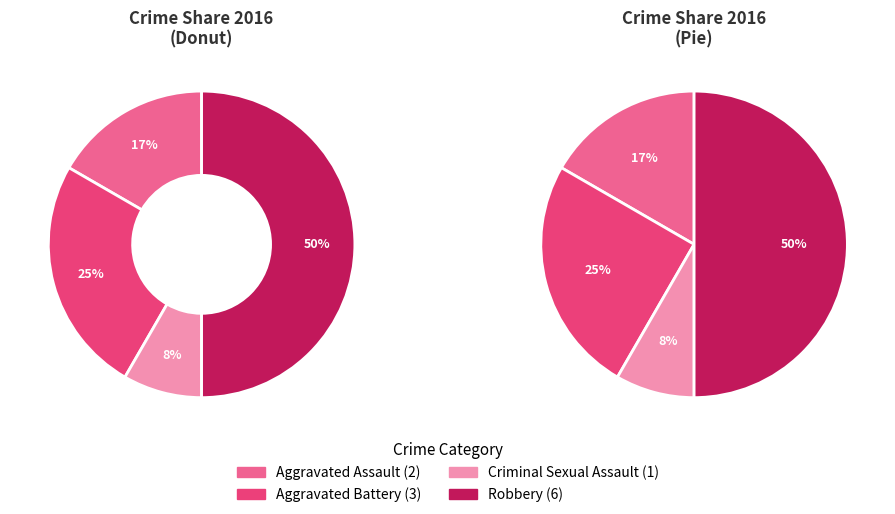

To the nearest percent, what percentage of the pie is Robbery?

50%